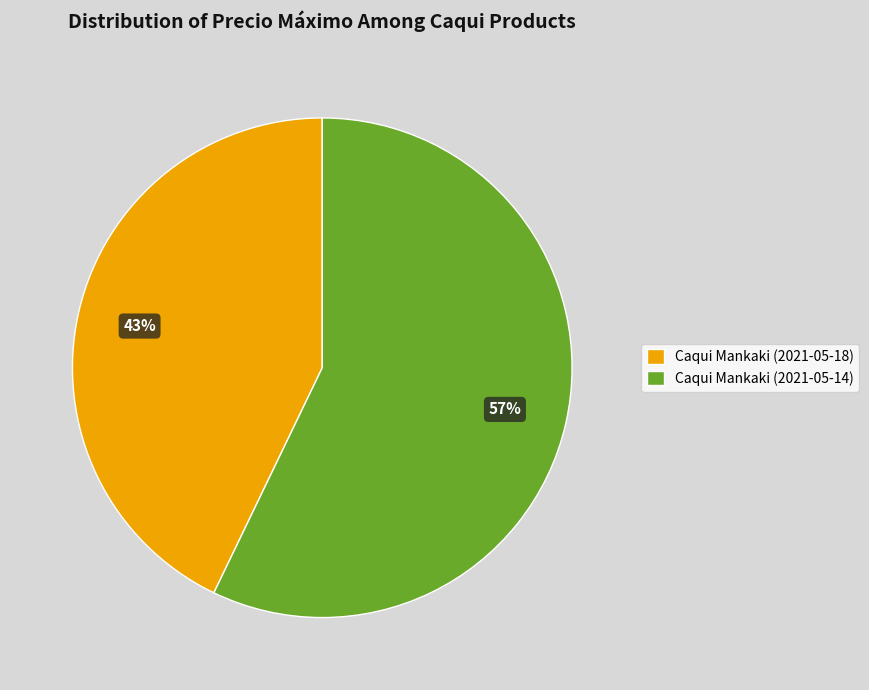

Which category has the smallest portion of the pie?

Caqui Mankaki (2021-05-18)